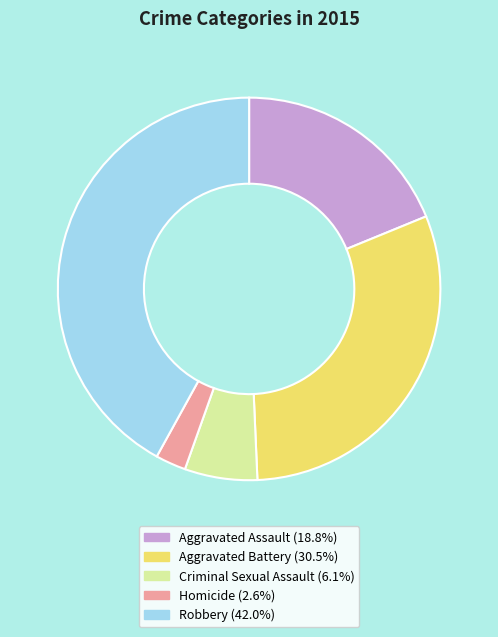

Combined, do Criminal Sexual Assault and Aggravated Assault account for over 50%?

No